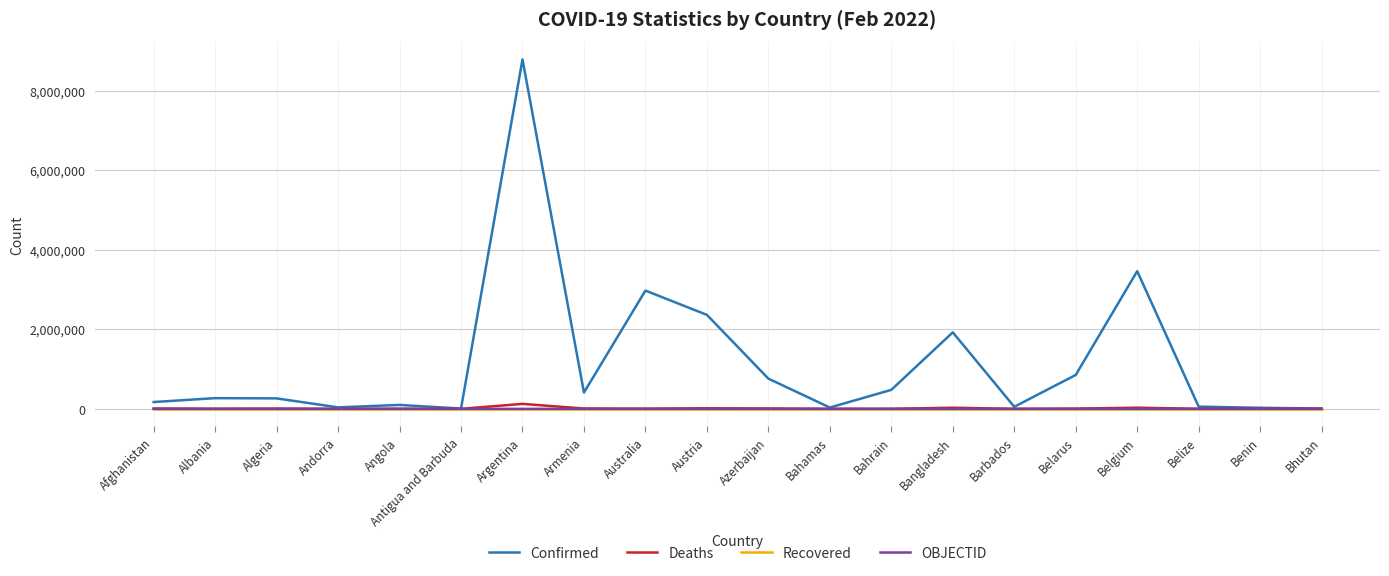

Does the chart display data point markers on the line(s)?

No